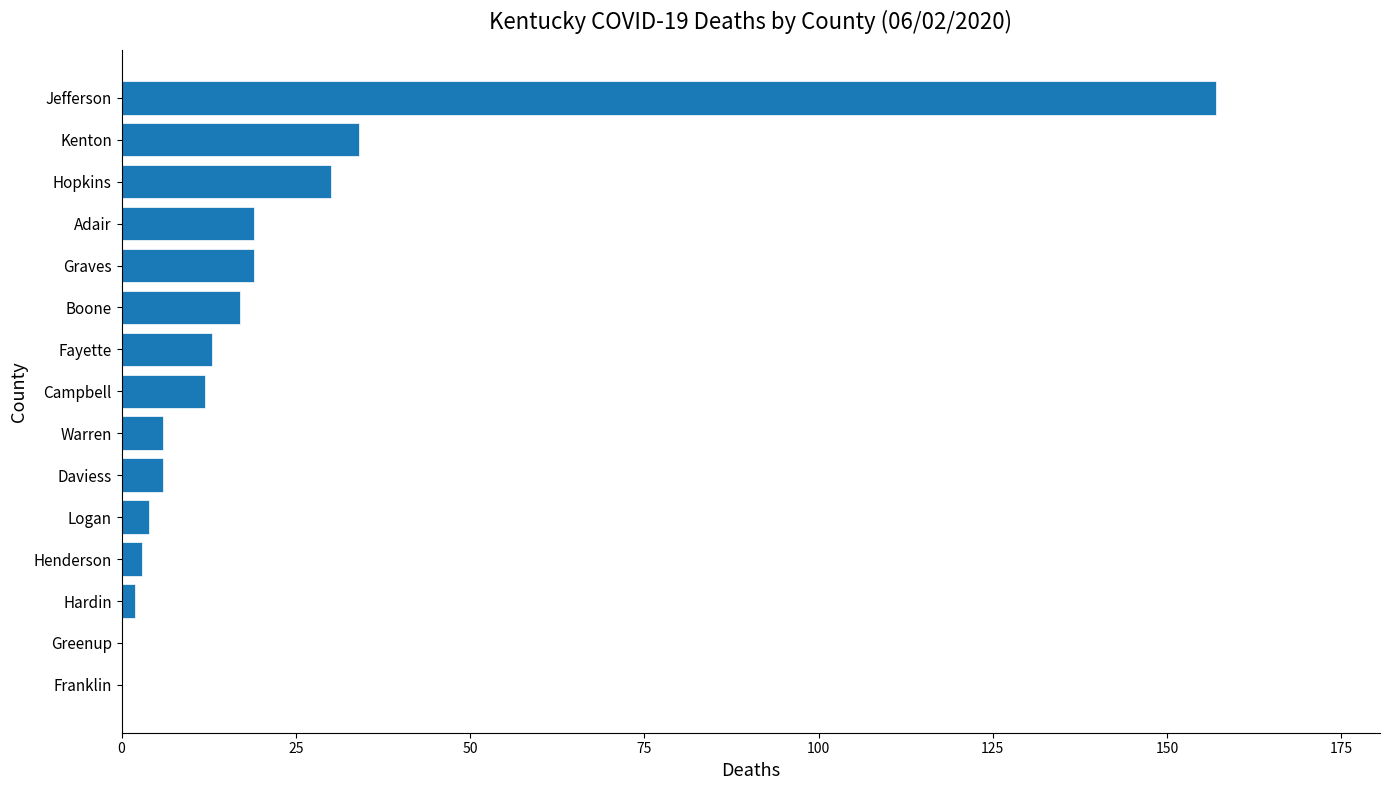

The chart shows a value of -83 at Greenup. True or false?

False